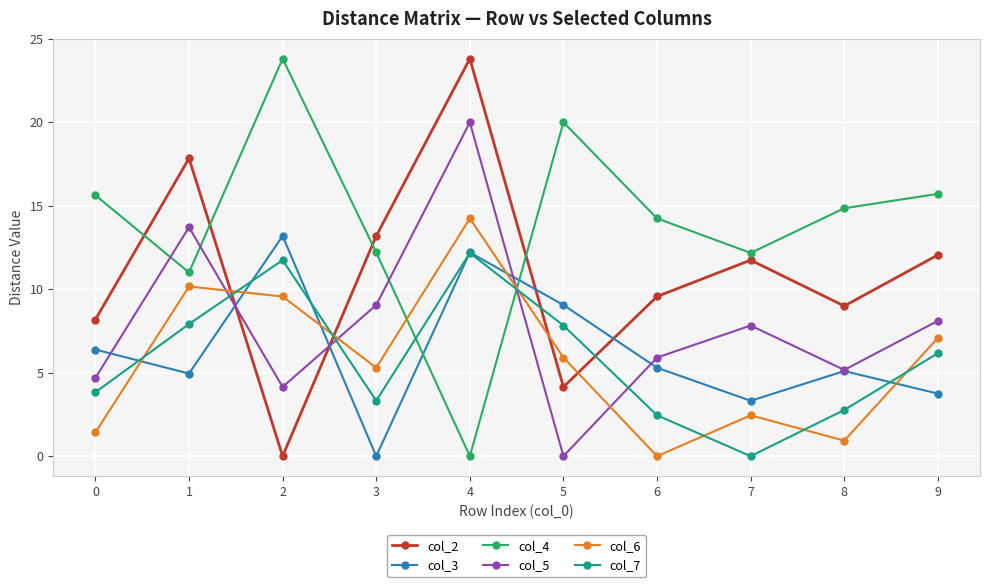

The value of col_6 at 7 is 2.5. True or false?

True